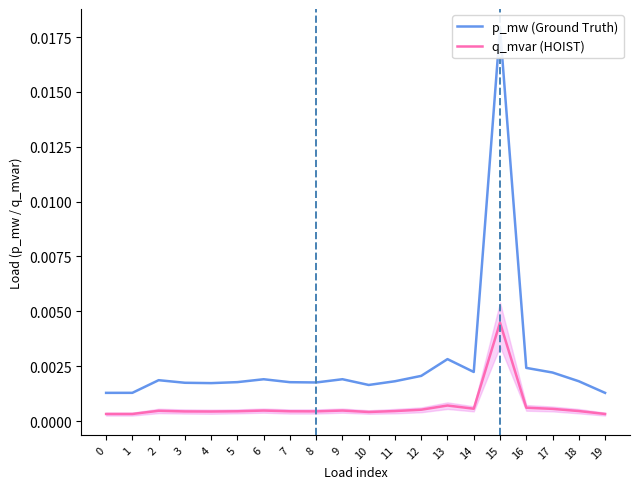

Which has a higher value, 18 or 13?

13